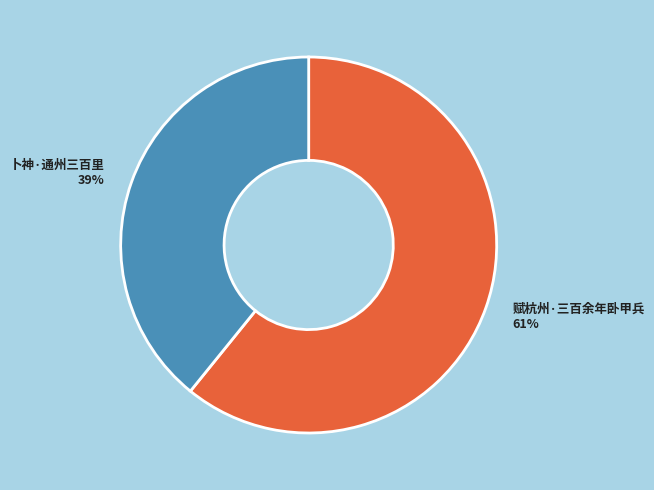

Which category has the smallest portion of the pie?

卜神·通州三百里